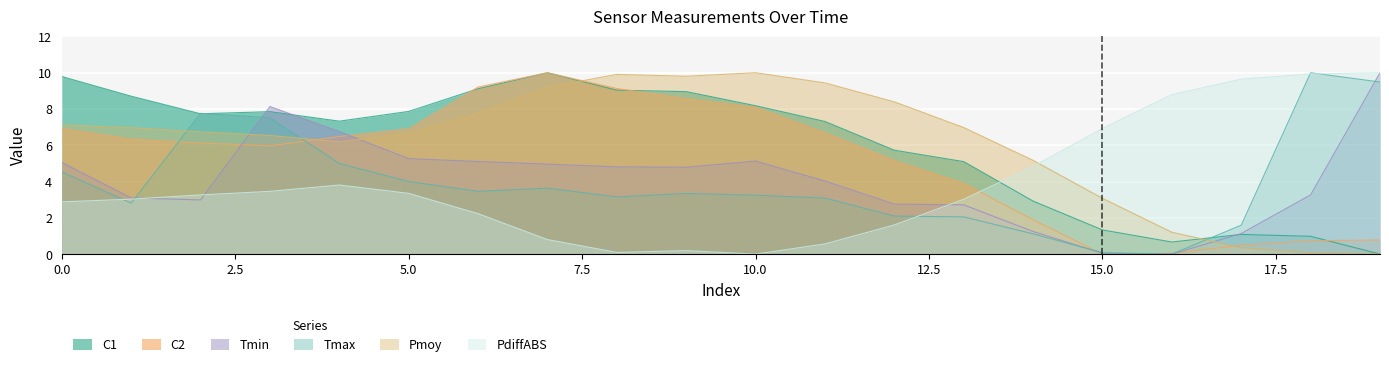

Which has a higher value, 3 or 16?

3